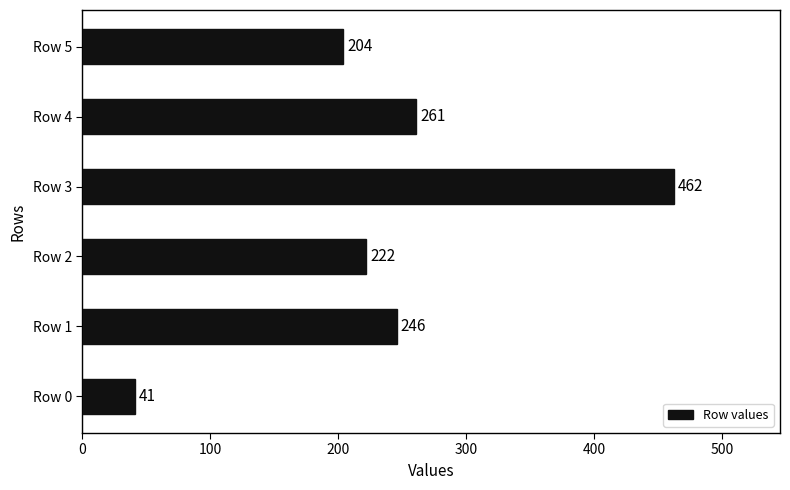

What is the change in value from Row 1 to Row 3?

+216